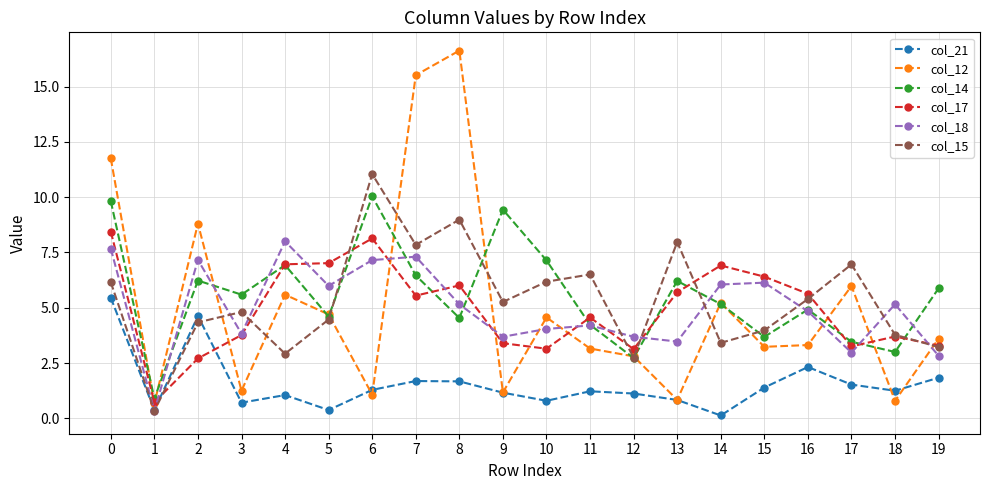

What is the sum of the col_15 values at 7 and 8?

16.8